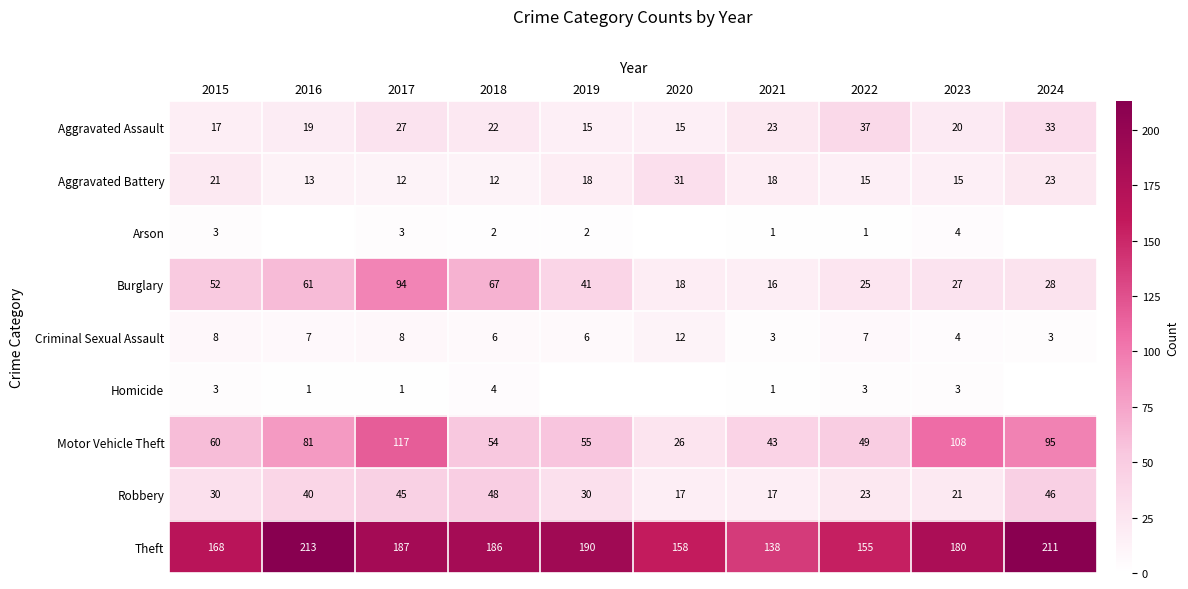

The Motor Vehicle Theft series shows 54 at 2018. True or false?

True